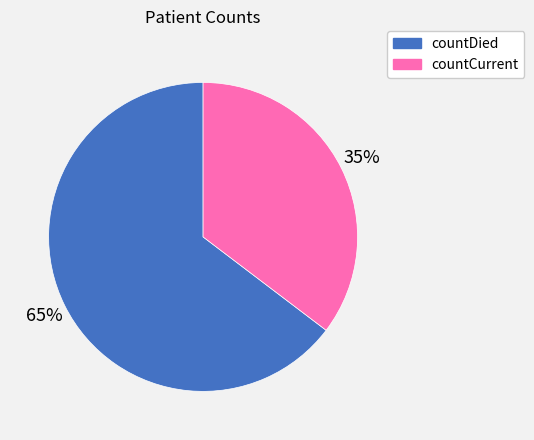

What percentage is the countDied slice, to the nearest percent?

65%